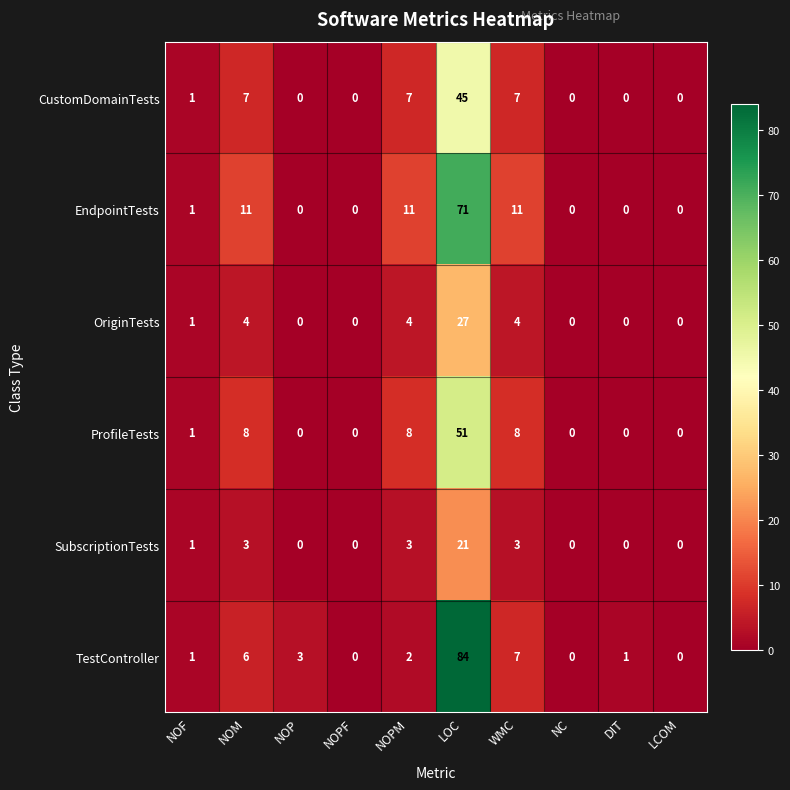

What is the greatest value displayed?

84